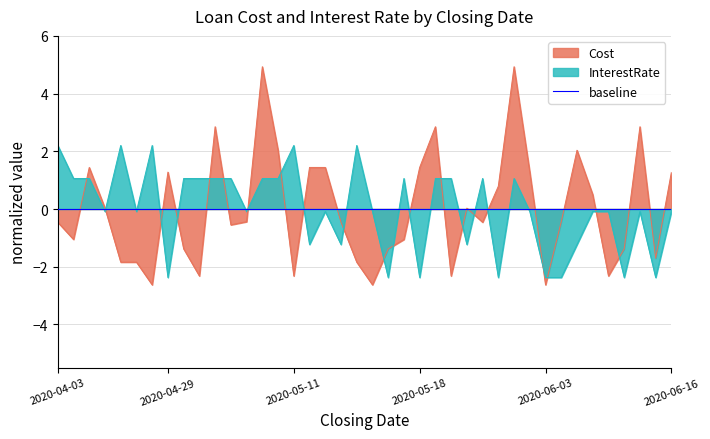

In Cost, how many points are lower than both neighbors (excluding endpoints)?

11